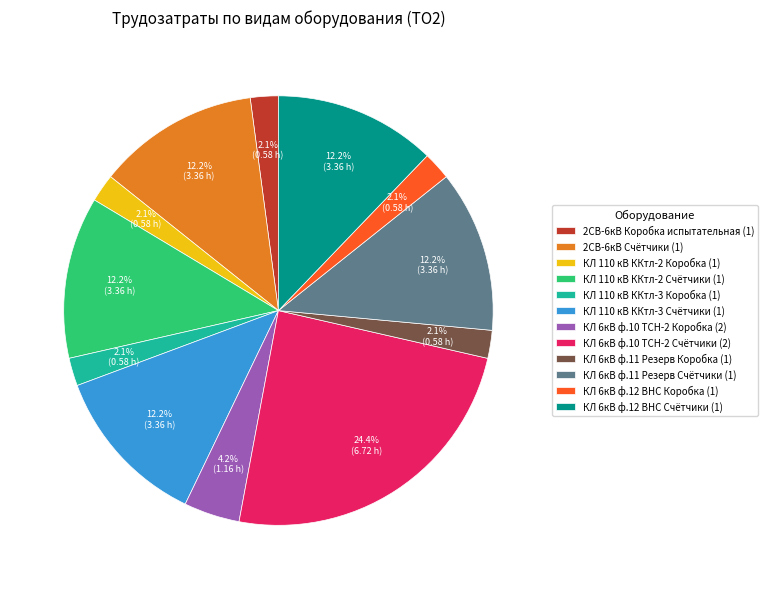

The КЛ 6кВ ф.10 ТСН-2 Счётчики (2) slice represents 12% of the pie. True or false?

False